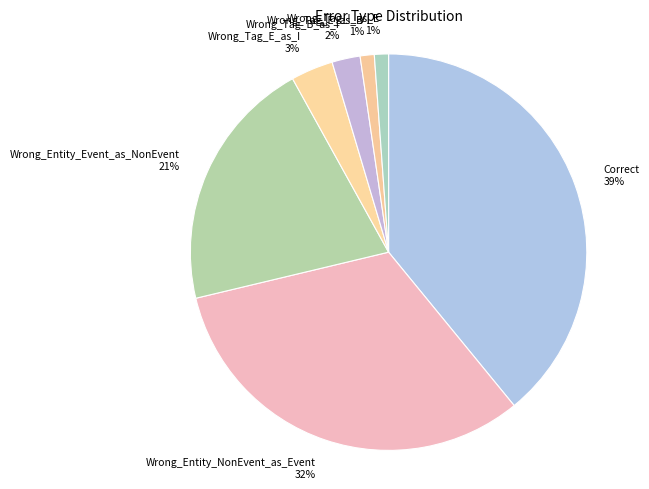

To the nearest percent, what percentage of the pie is Wrong_Tag_E_as_I?

3%